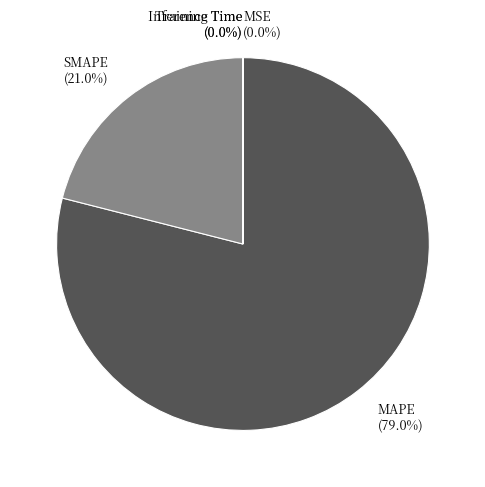

Which category accounts for the majority?

MAPE